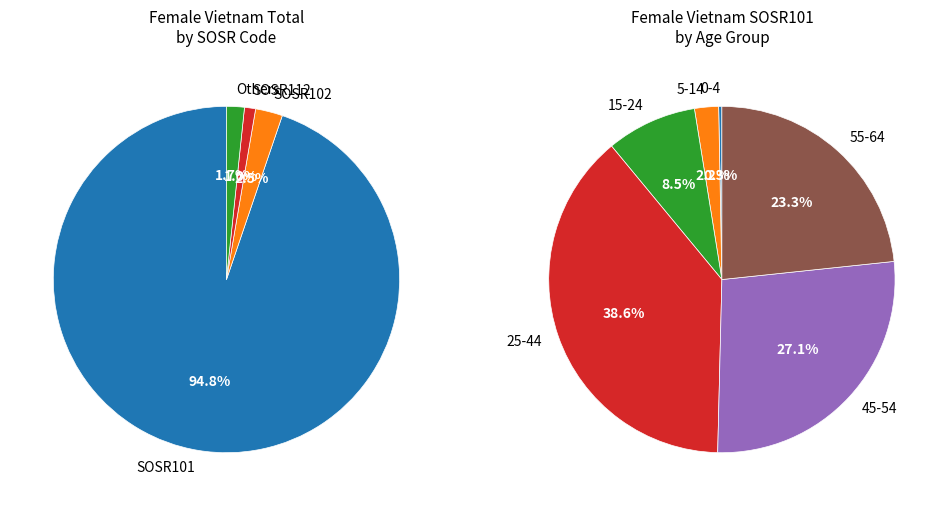

Is there any slice that represents more than half of the pie?

Yes